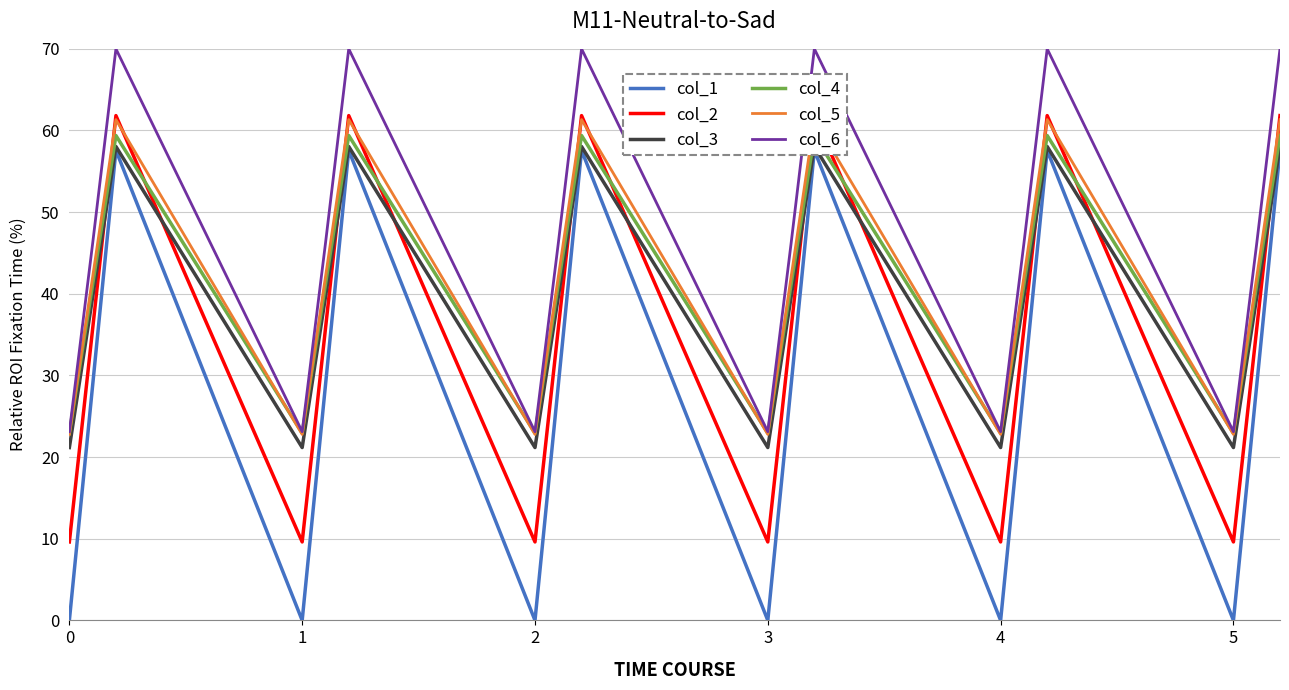

True or false: col_6 has a value of 23.1 at 4.

True